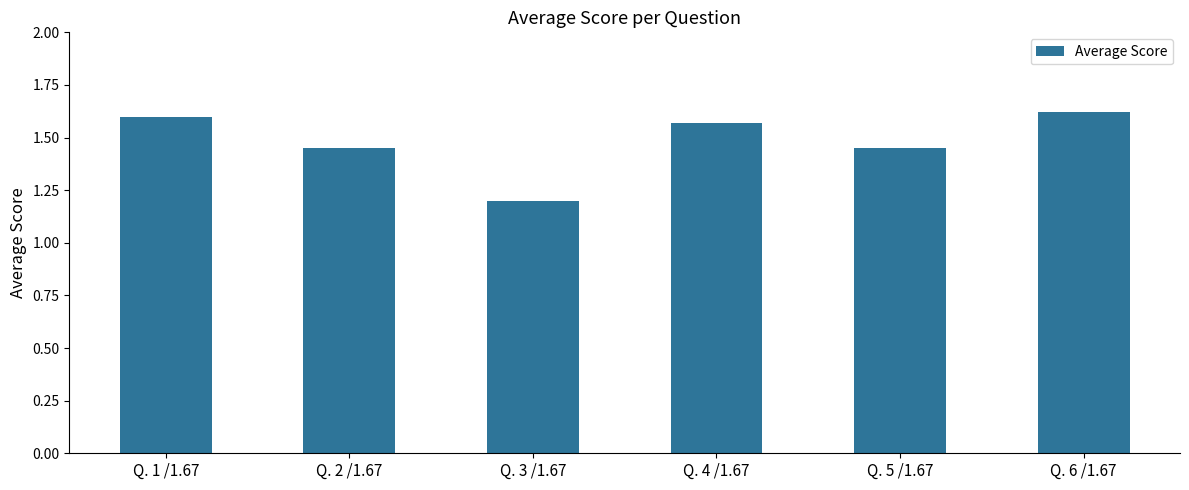

Which label corresponds to the smallest value in the chart?

Q. 3 /1.67